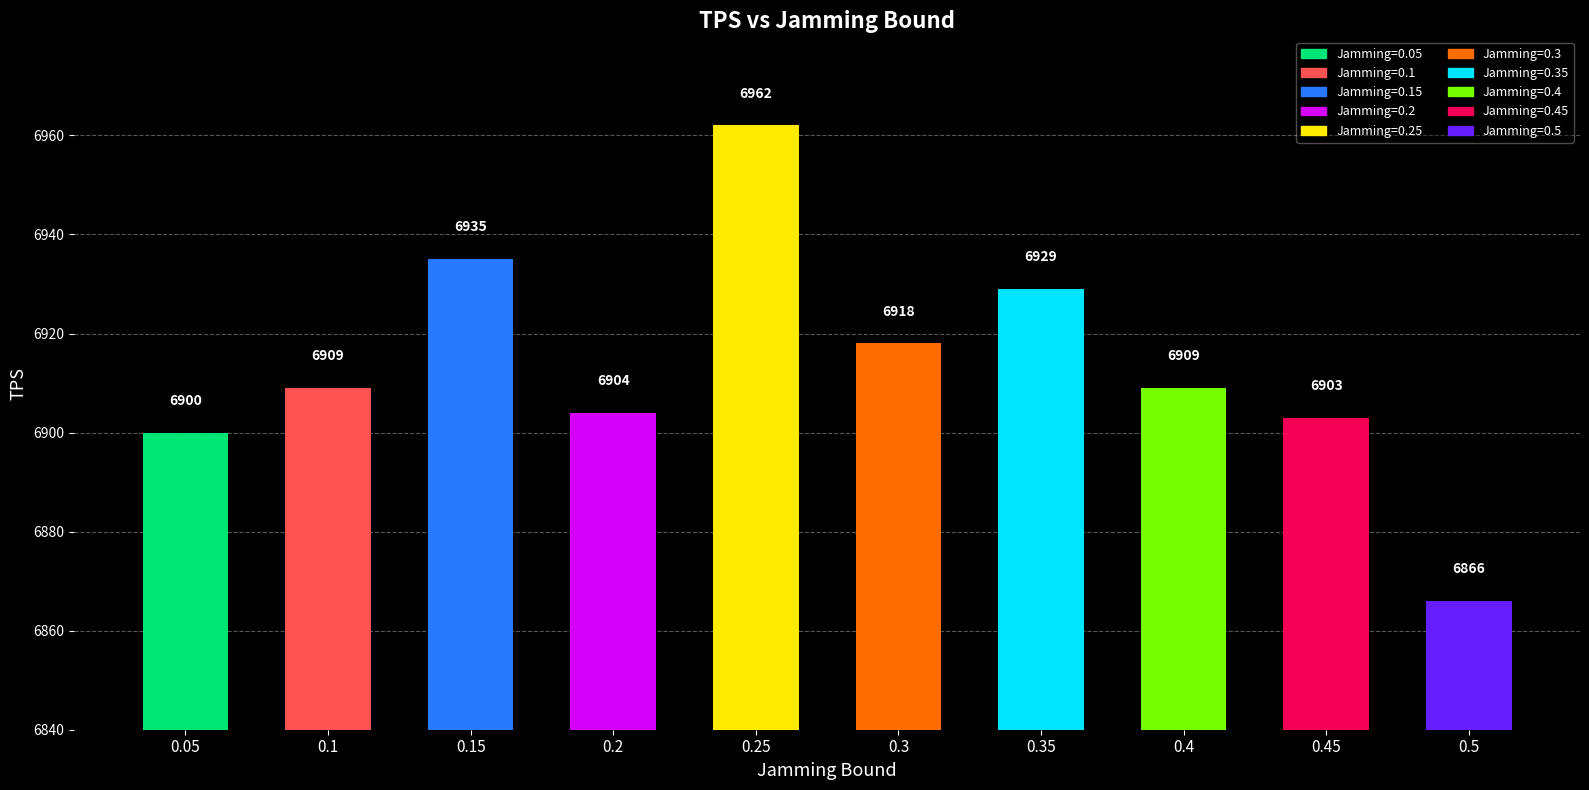

Which category has the highest value across all series?

0.25